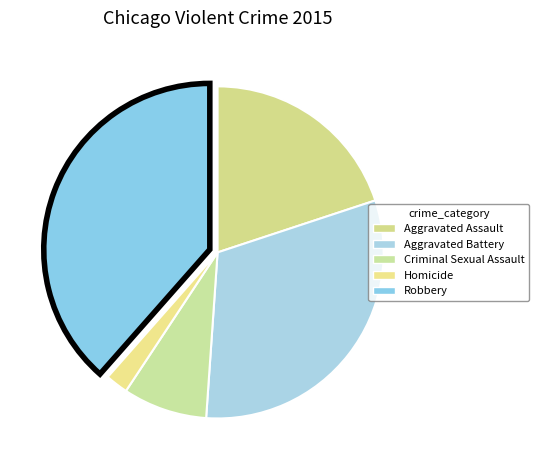

Count the number of slices in the pie.

5